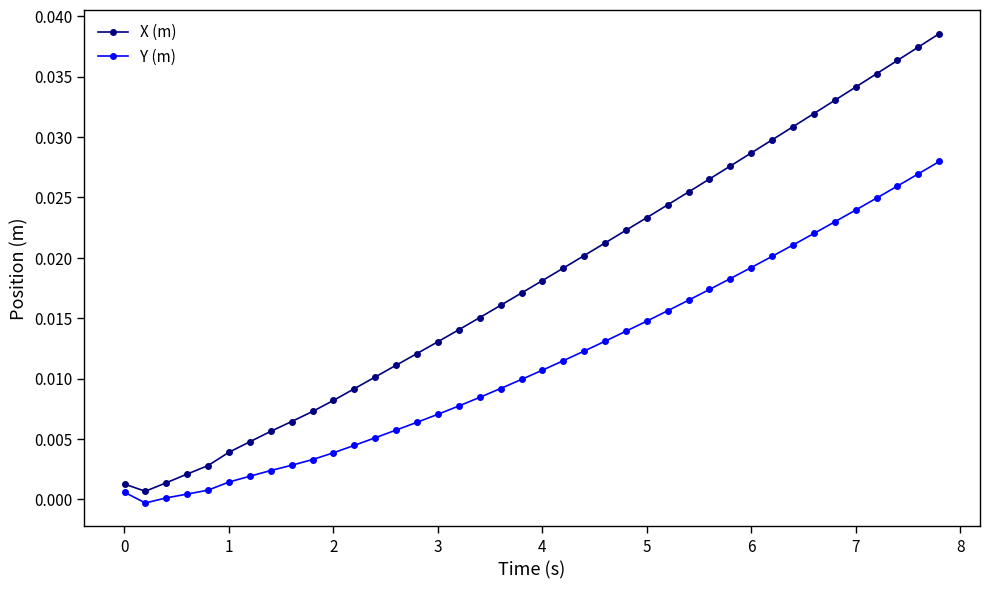

True or false: Y (m) and X (m) cross at least once.

False